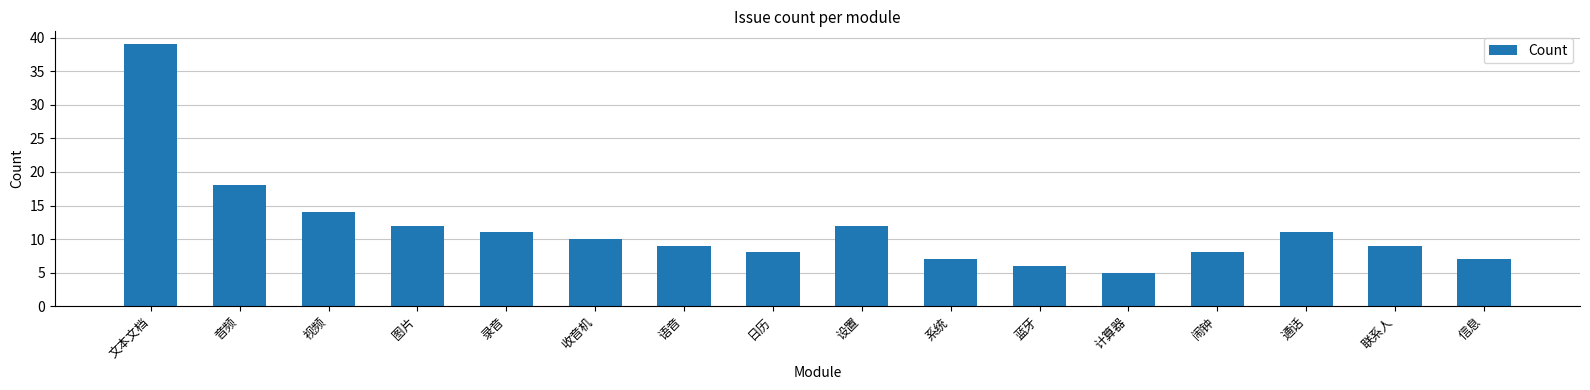

Which label corresponds to the largest value in the chart?

文本文档